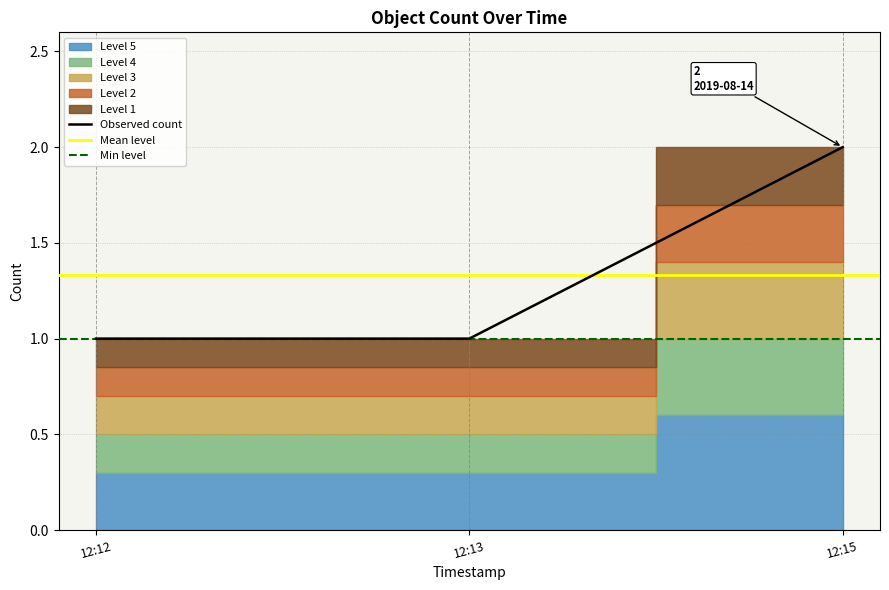

True or false: Observed count has a value of 3 at 12:15.

False